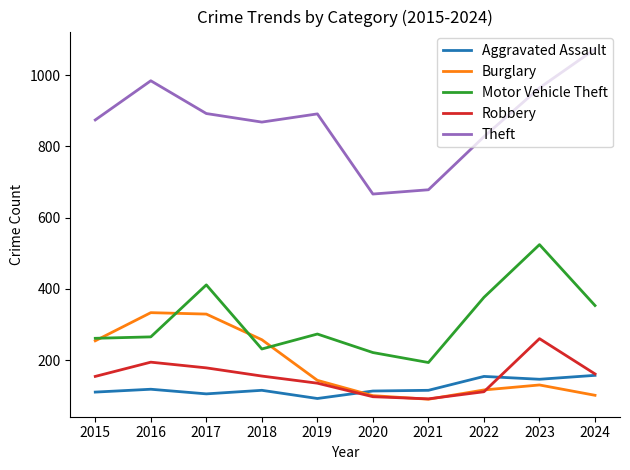

The Robbery series shows 111 at 2022. True or false?

True